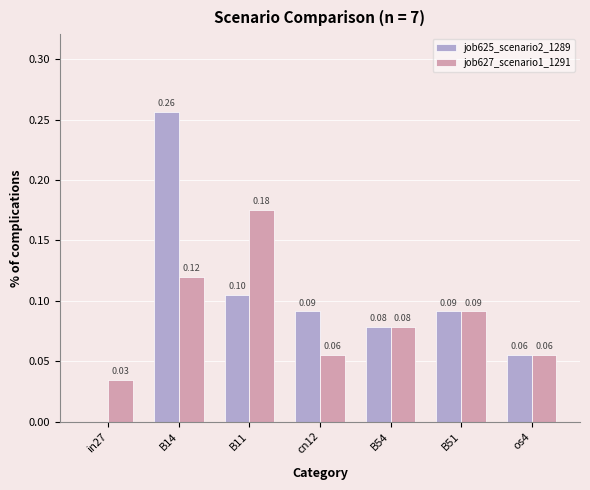

What are all the series names shown in the legend?

job625_scenario2_1289, job627_scenario1_1291